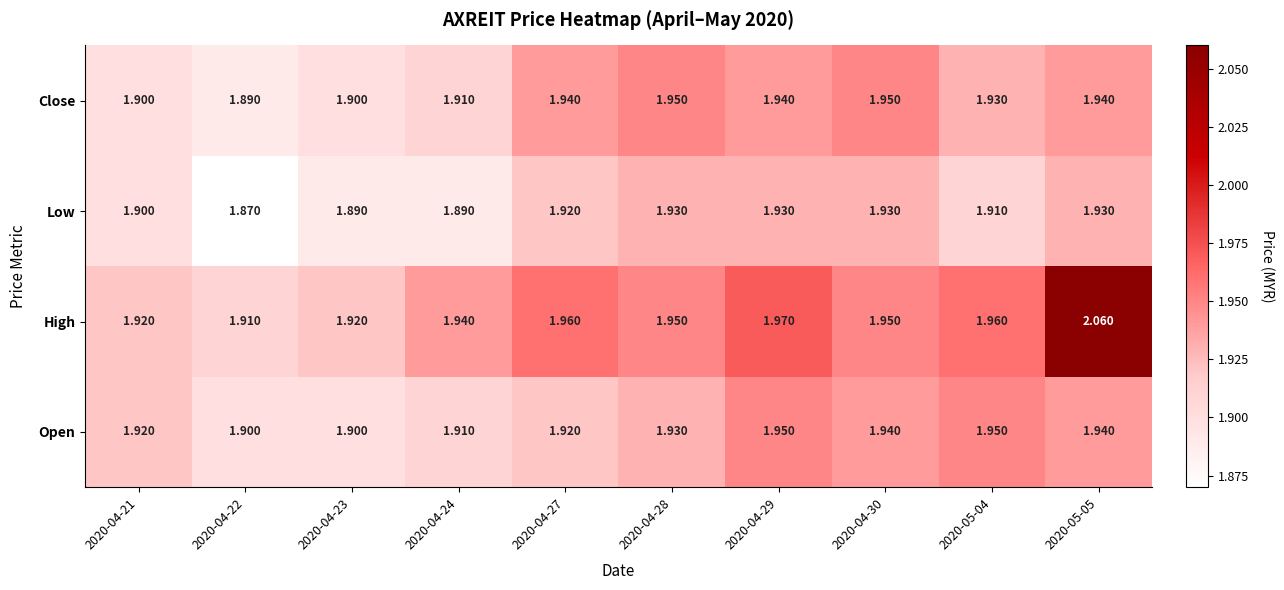

Is the value of Open at 2020-04-30 greater than the value of High at 2020-04-29?

No